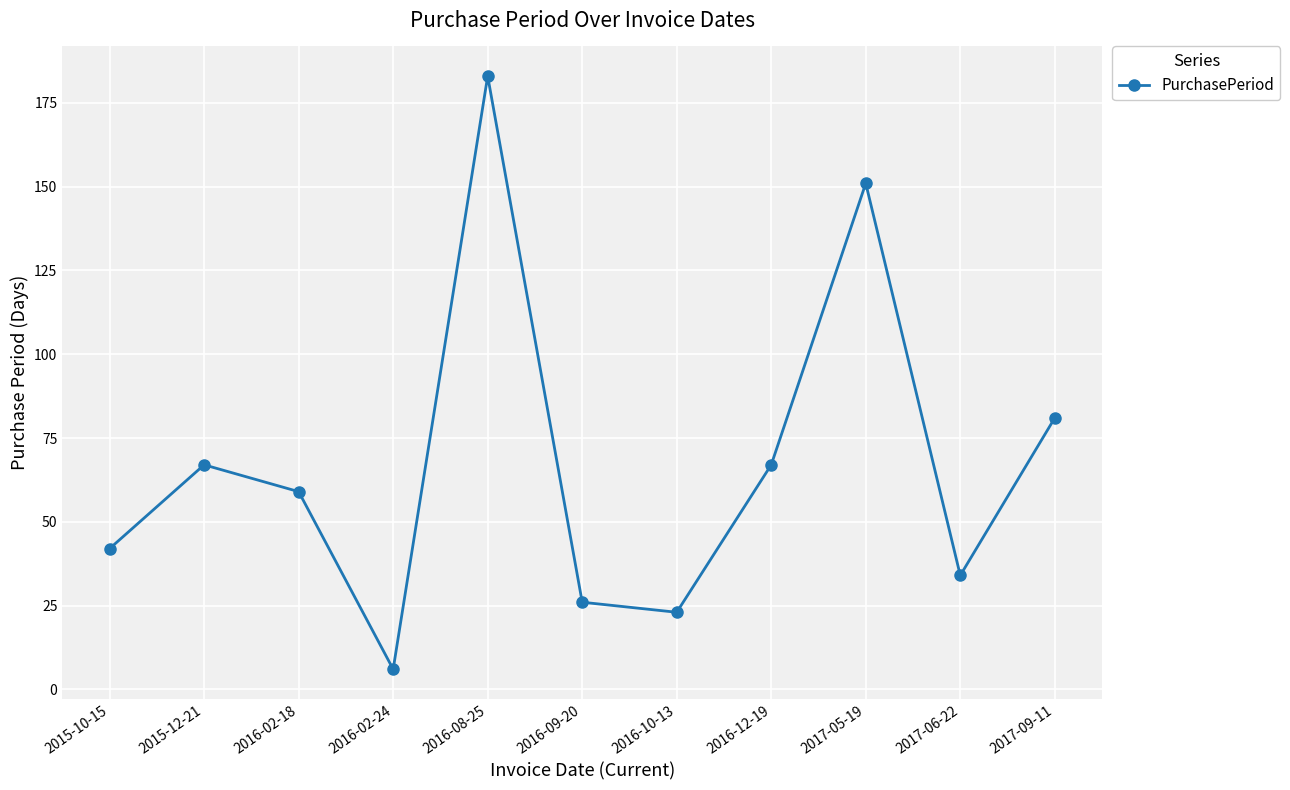

At which label does the data first exceed 59?

2015-12-21